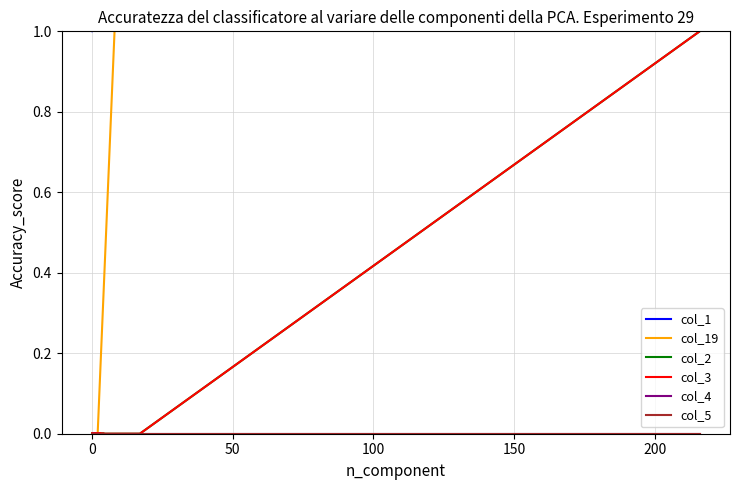

True or false: col_19 and col_2 cross at least once.

False